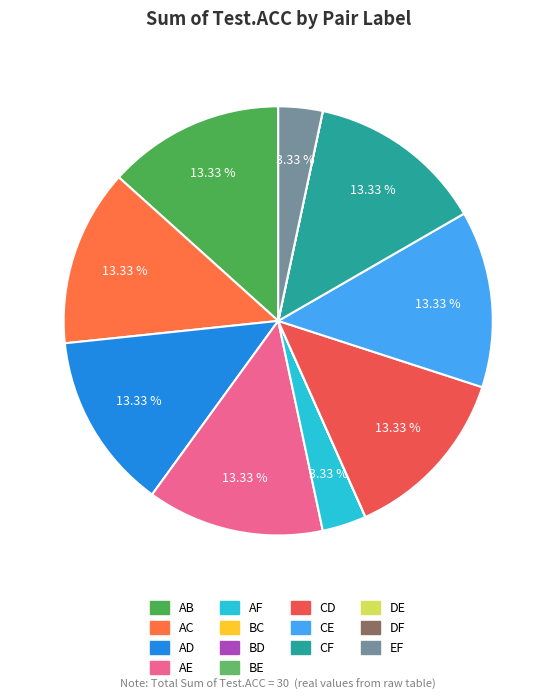

What percentage is NOT represented by BE?

100.0%